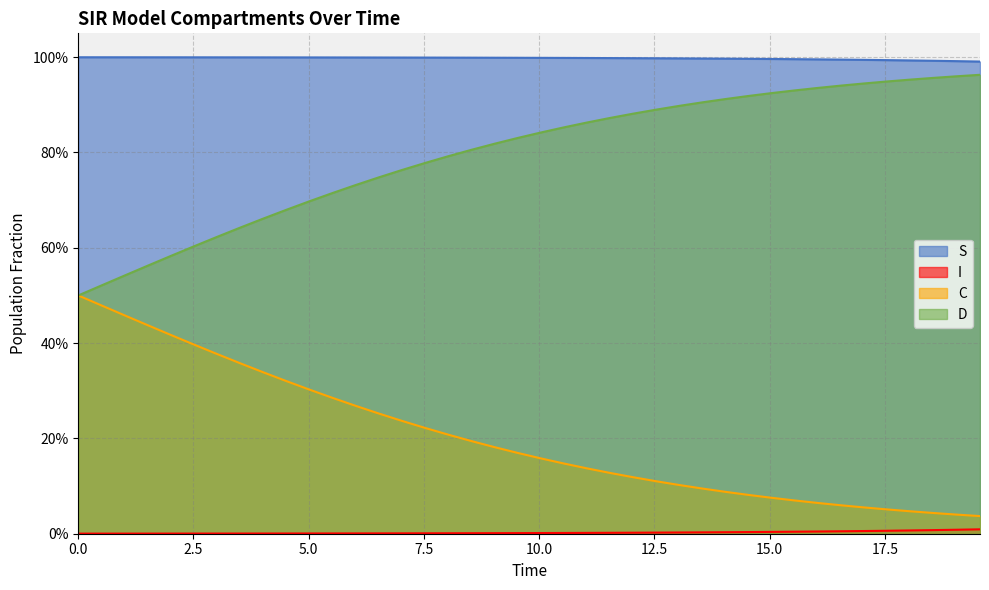

Does the chart have visible grid lines?

Yes